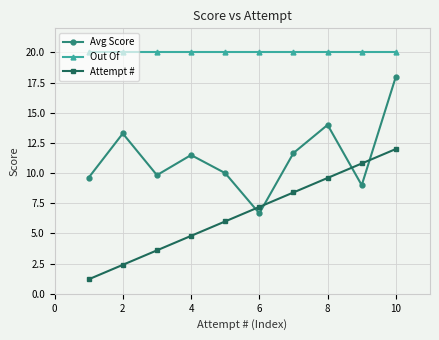

True or false: Out Of and Attempt # intersect in this chart.

False